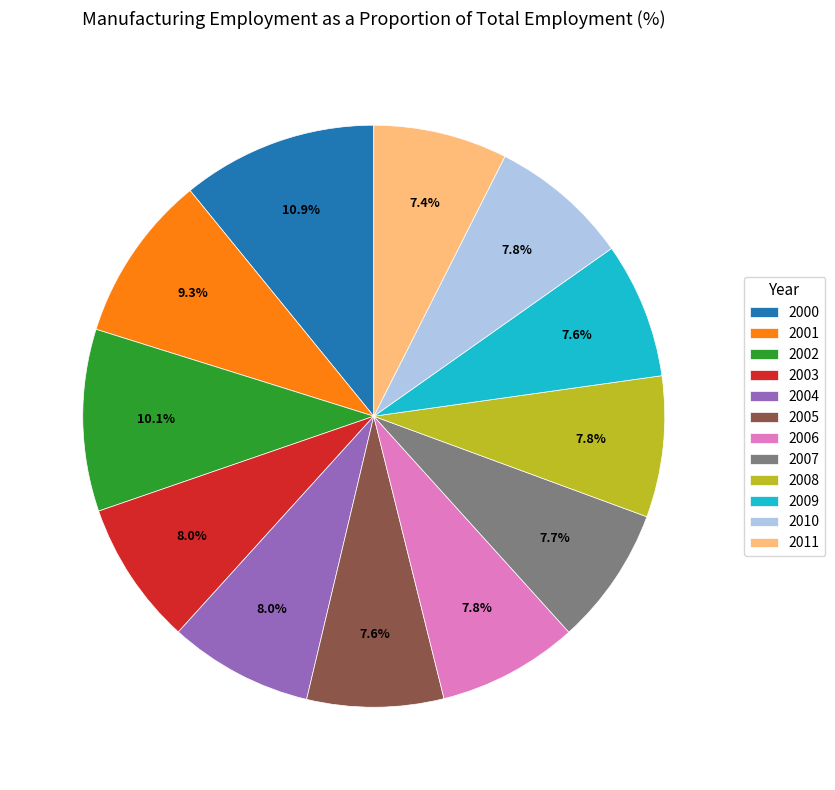

Which has a higher value, 2000 or 2007?

2000